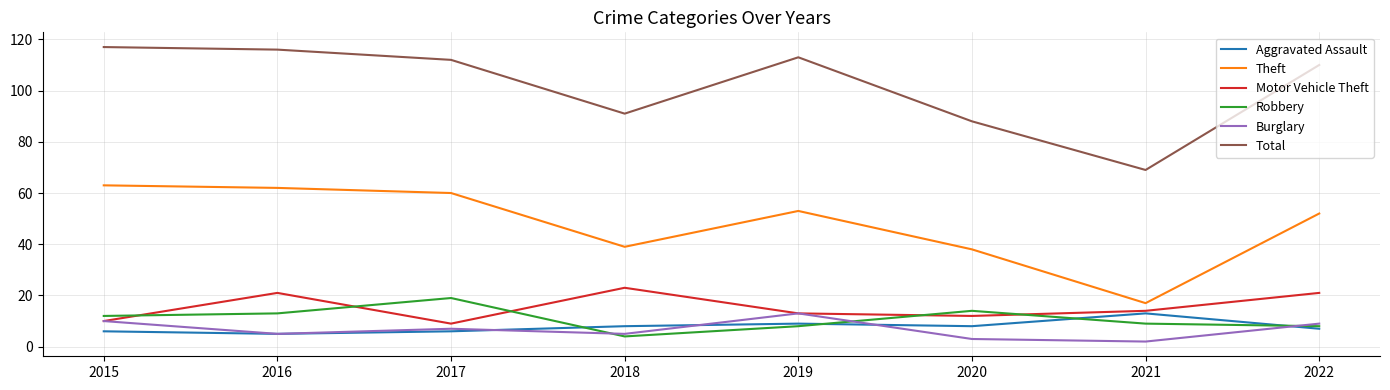

Which series has the widest spread of values?

Total